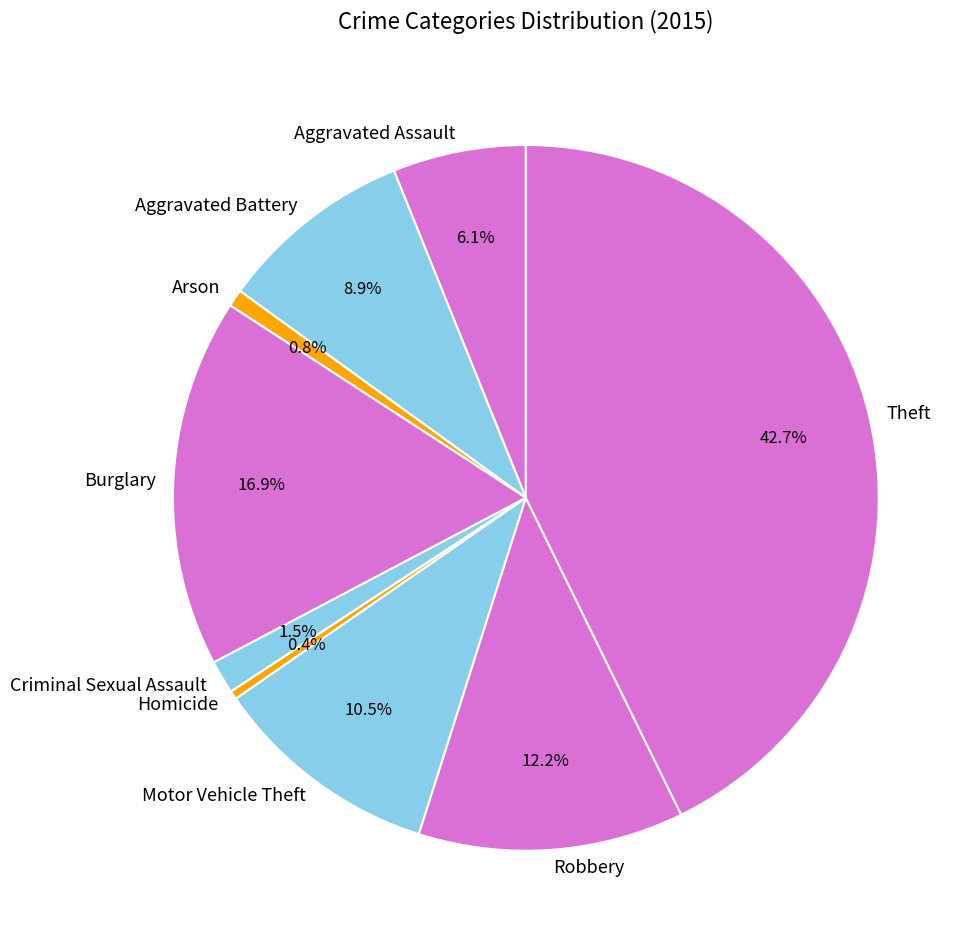

Approximately how many times larger is the value at Criminal Sexual Assault compared to Arson?

1.9